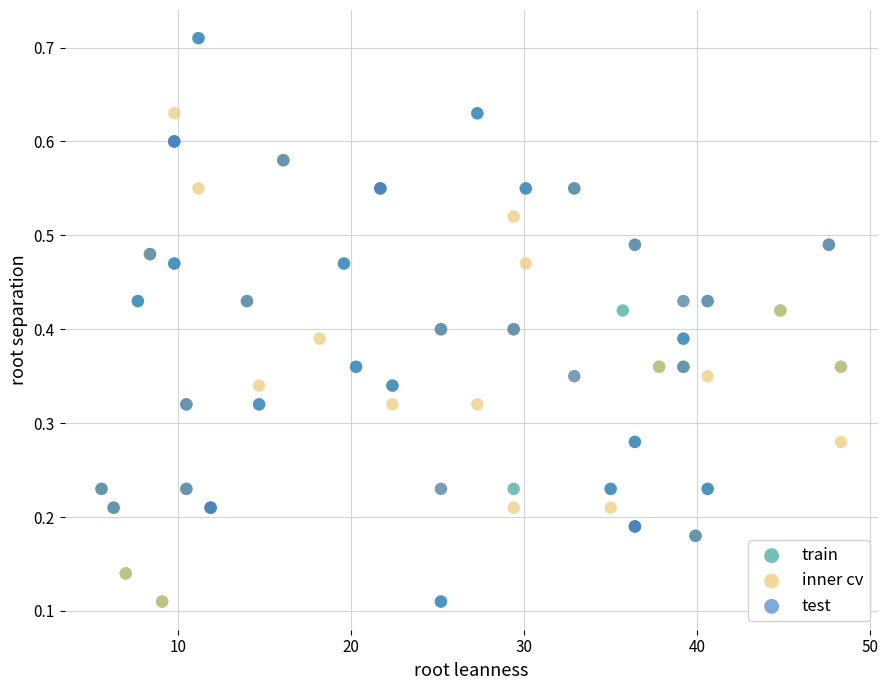

What are all the series names shown in the legend?

train, inner cv, test